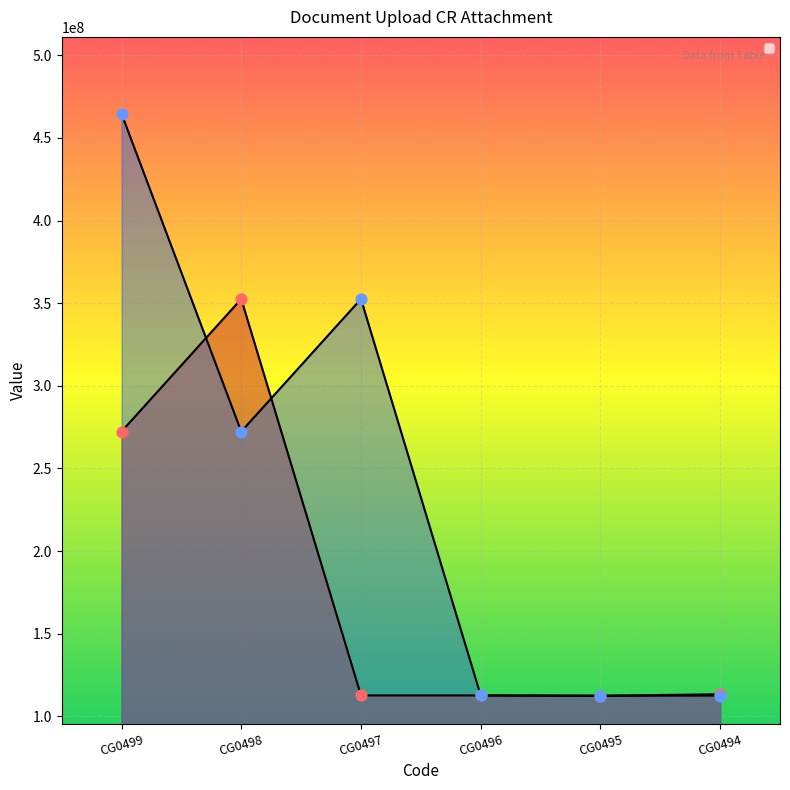

What are all the series names shown in the legend?

col_11, col_4